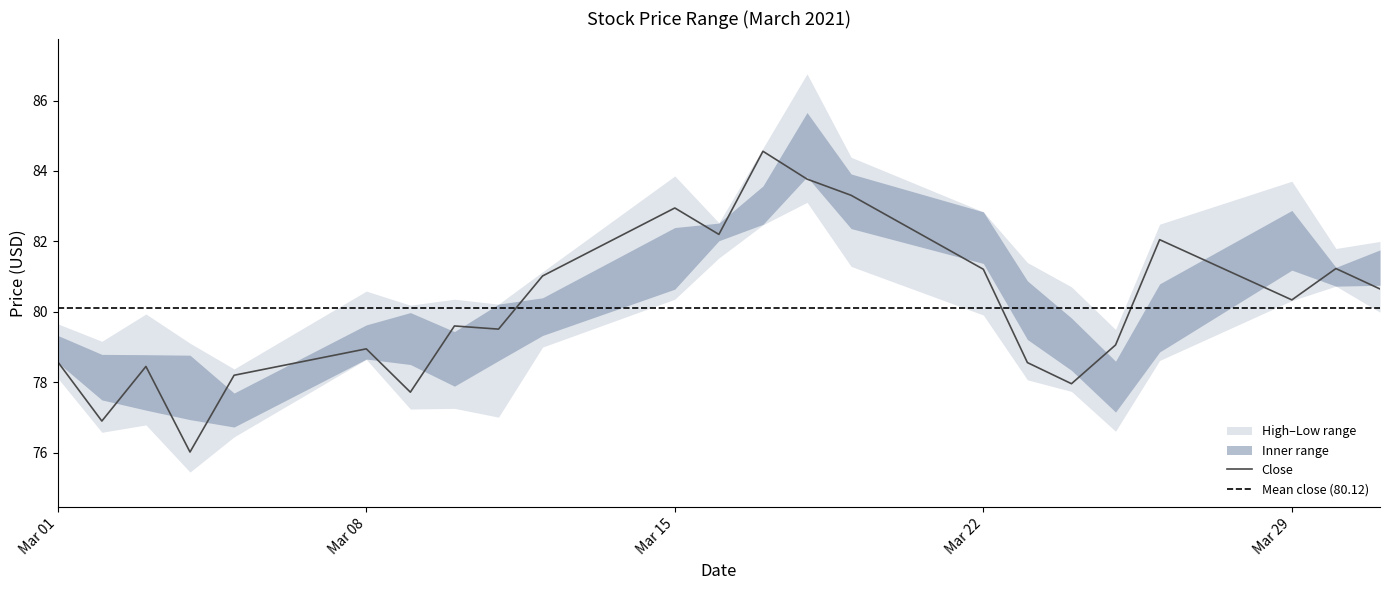

Count the number of categories in the chart.

23